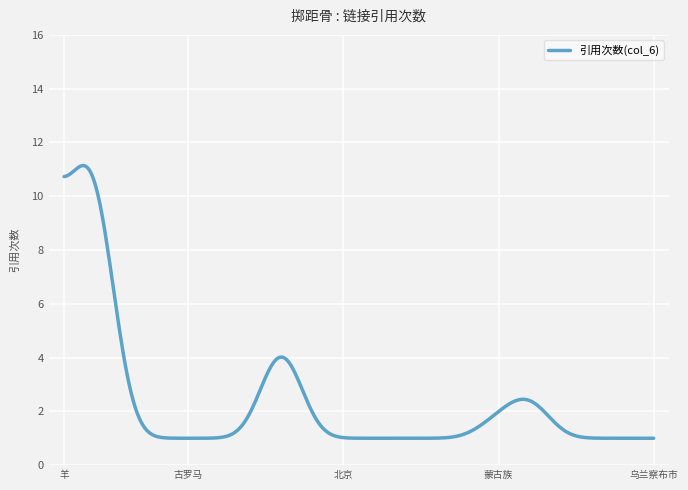

What is the minimum value shown in the chart?

1.0